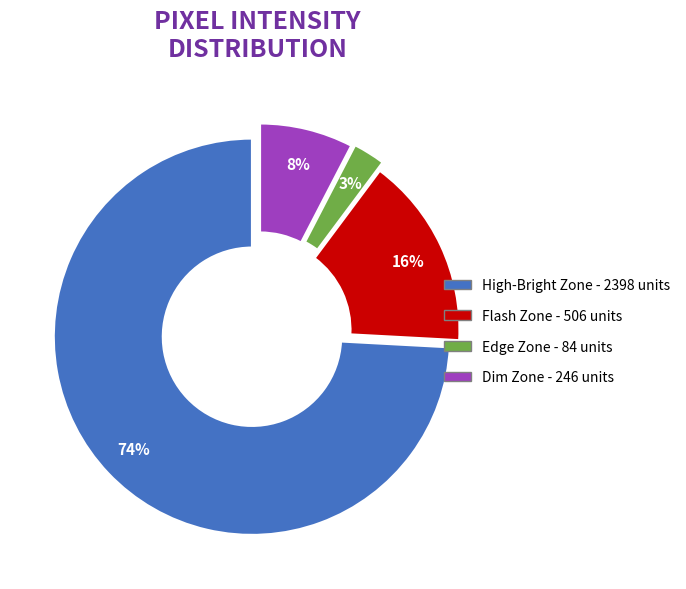

Is there a majority slice in this chart?

Yes